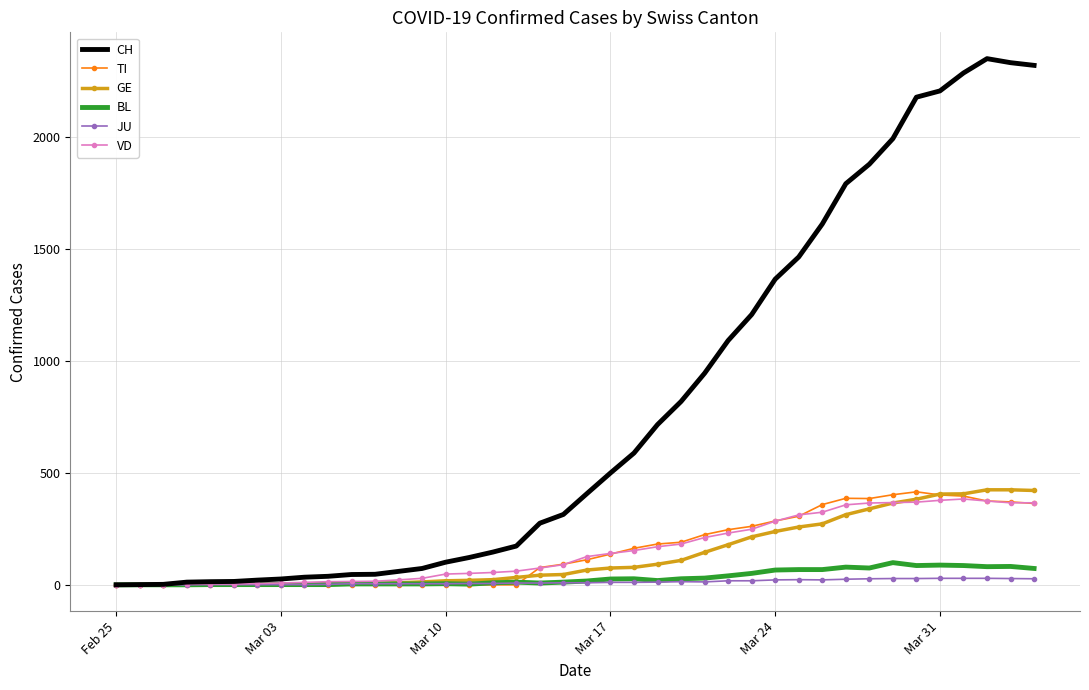

What is the maximum value shown in the chart?

2348